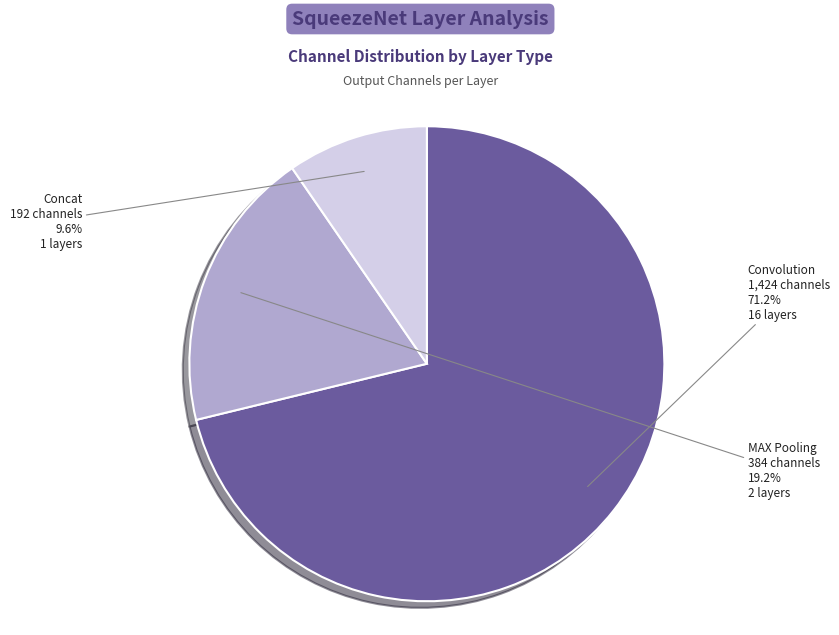

How many segments does this pie chart have?

3